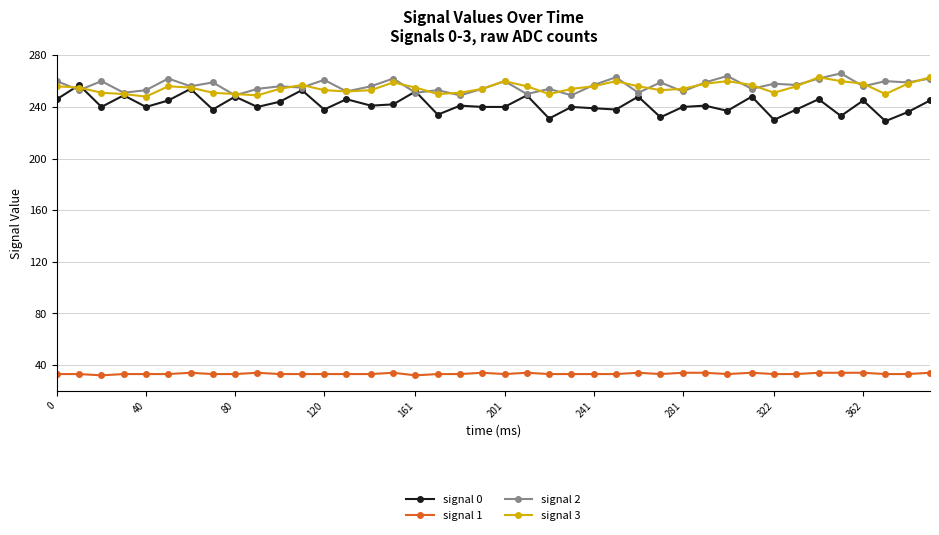

True or false: signal 2 and signal 1 cross at least once.

False